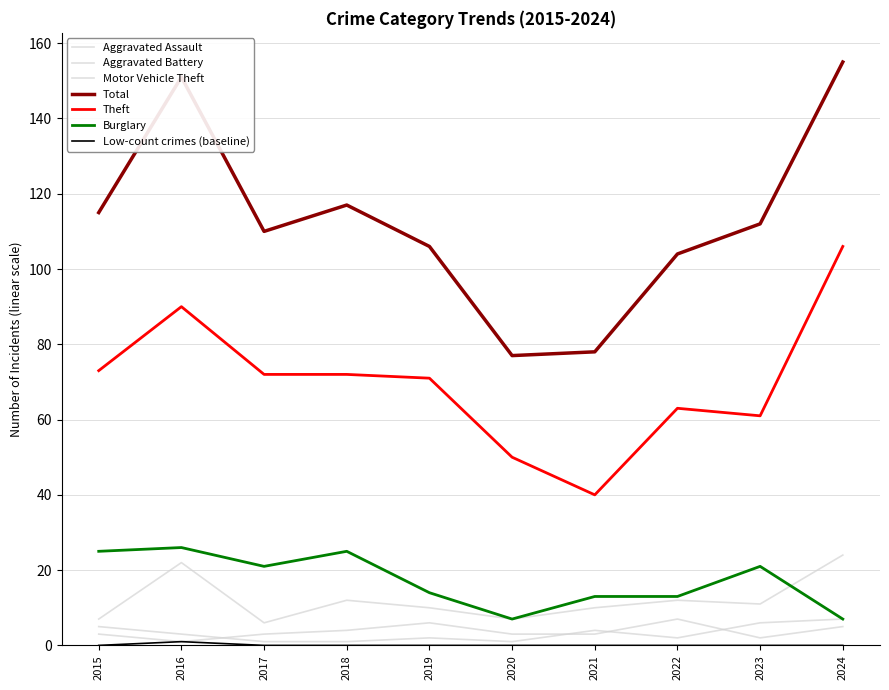

What is the difference between the Aggravated Battery values at 2021 and 2023?

2